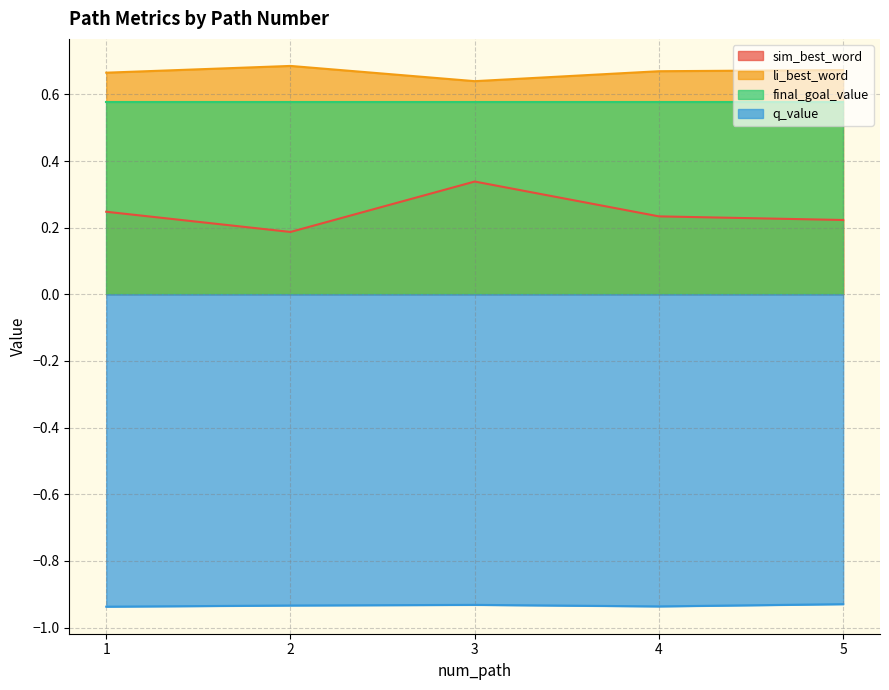

What is the average value of the sim_best_word series?

0.2